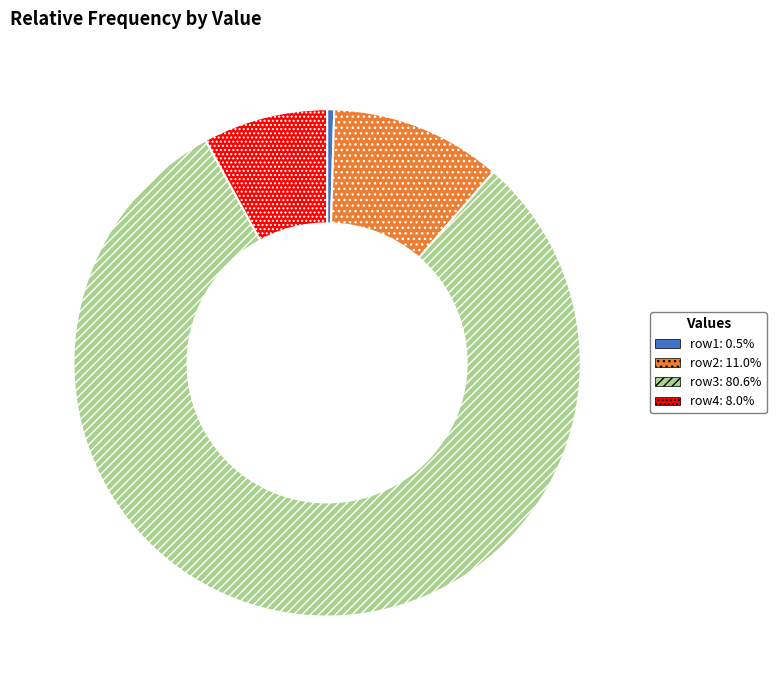

Is the sum of row4 and row1 greater than half?

No